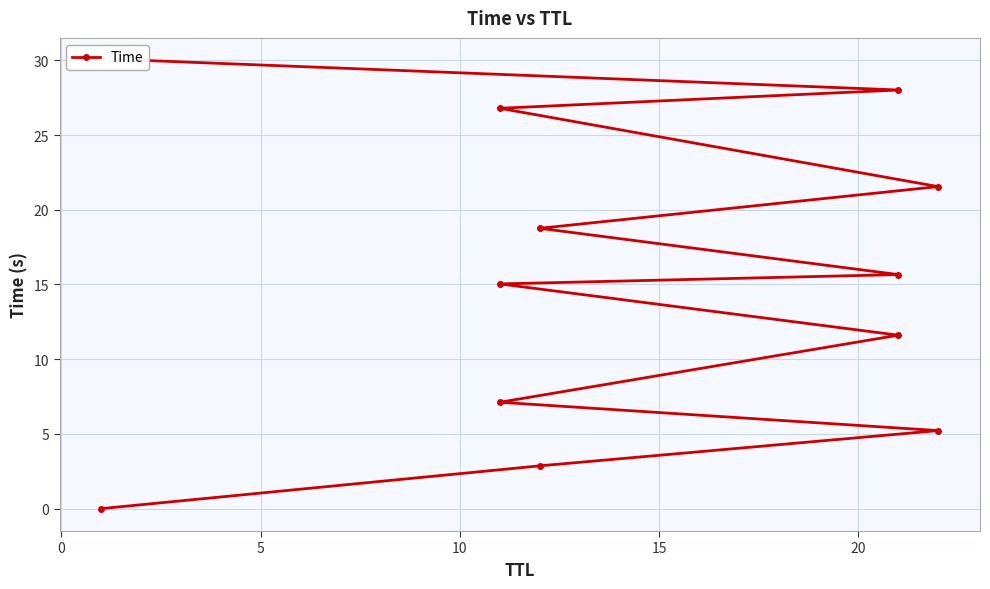

True or false: there are more than 1 points higher than both neighbors.

False